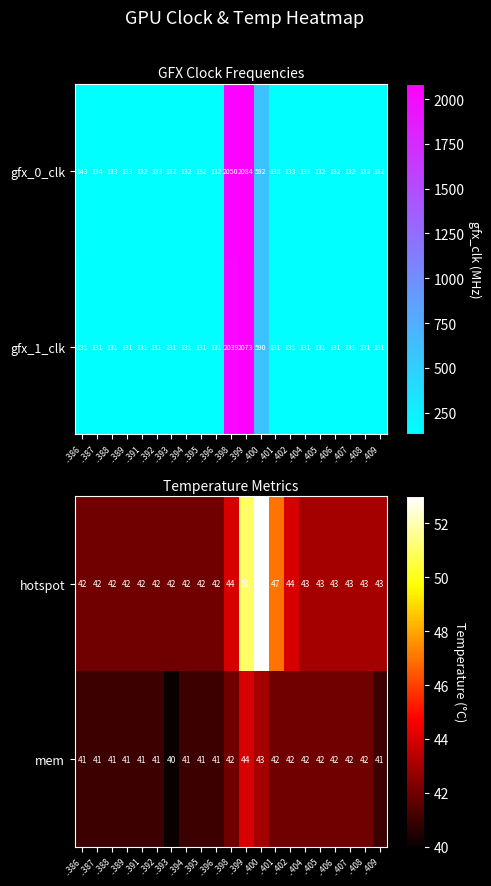

How many distinct data groups are displayed?

2